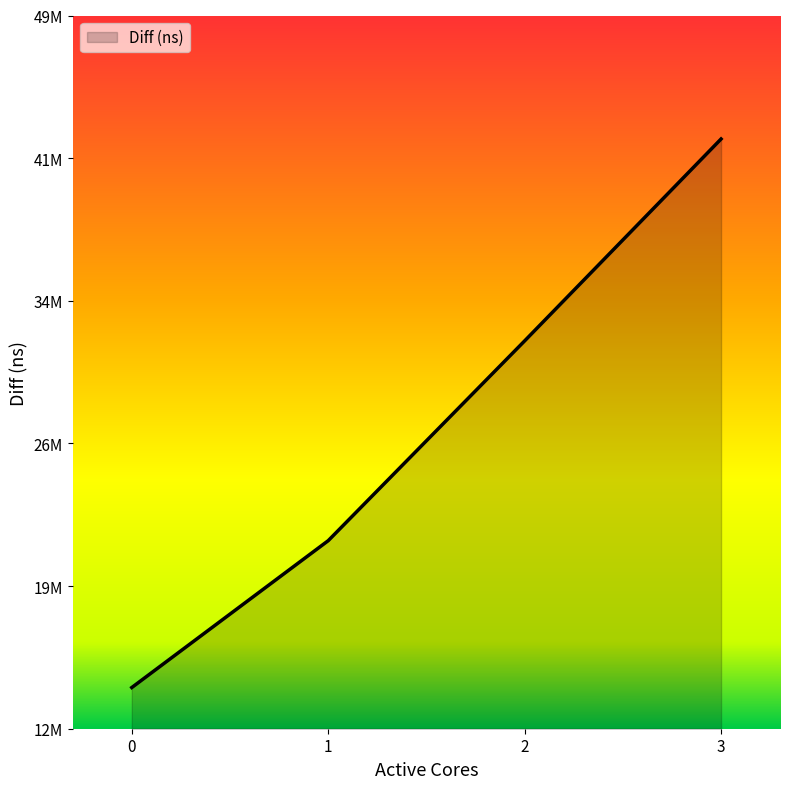

Rank the categories by value from highest to lowest.

3, 2, 1, 0